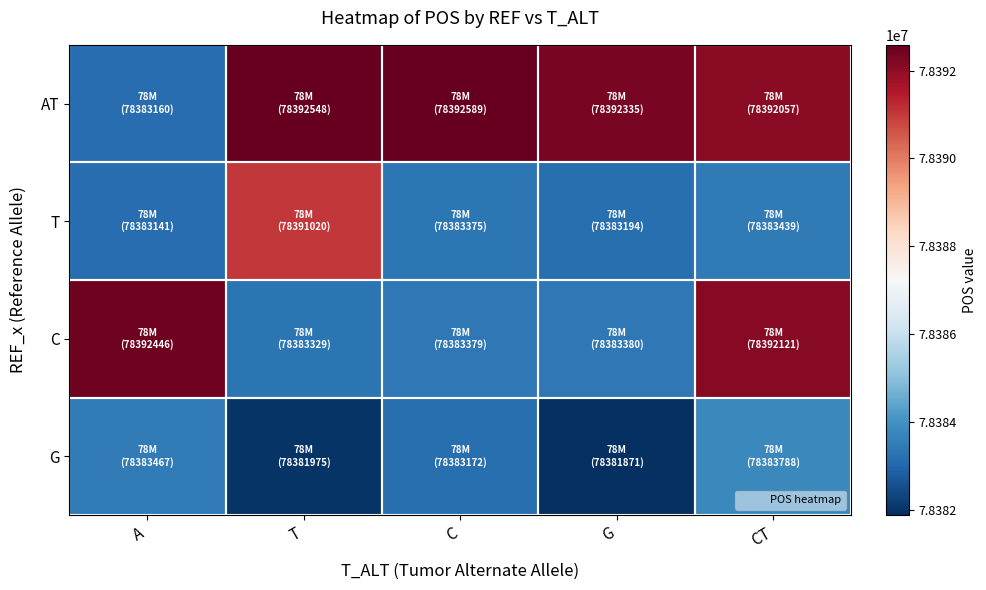

Reading left to right, list all the values displayed in this chart.

G: A=78383467	T=78381975	C=78383172	G=78381871	CT=78383788
C: A=78392446	T=78383329	C=78383379	G=78383380	CT=78392121
T: A=78383141	T=78391020	C=78383375	G=78383194	CT=78383439
AT: A=78383160	T=78392548	C=78392589	G=78392335	CT=78392057